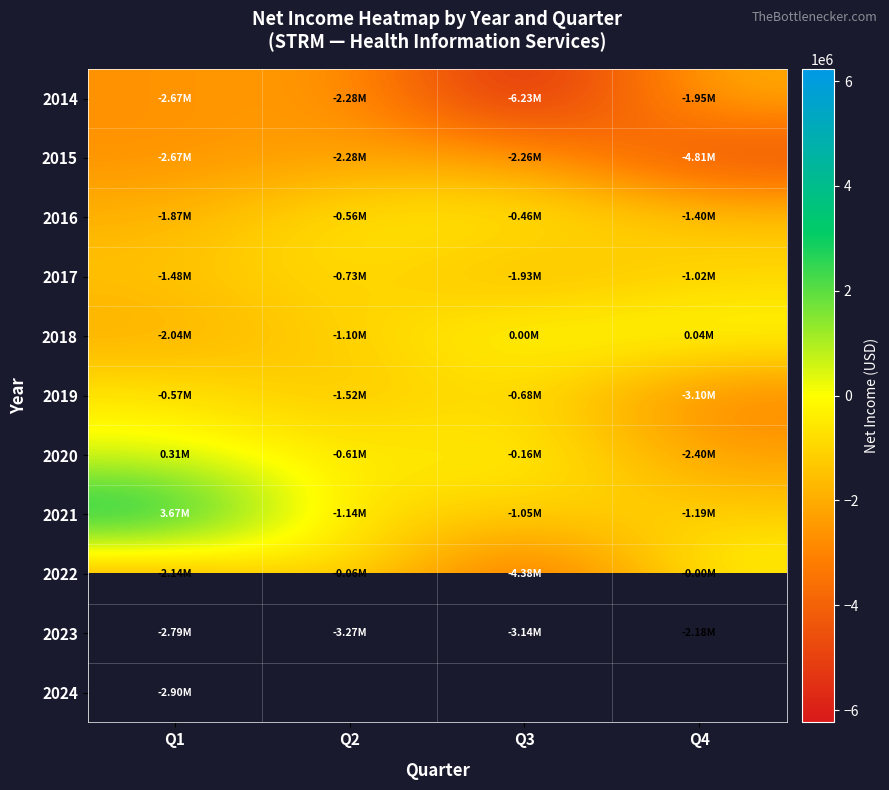

Which series changed the most between Q1 and Q4?

2021